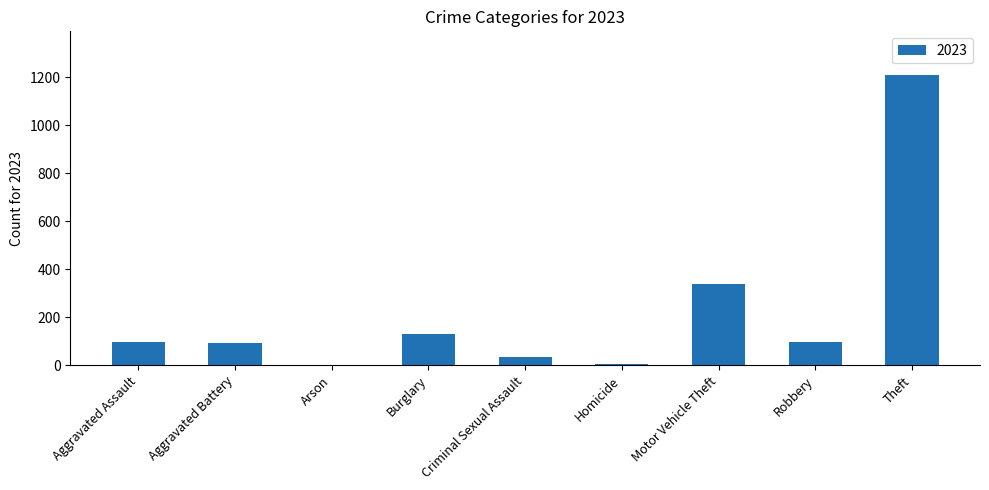

True or false: the data shows 338 at Motor Vehicle Theft.

True